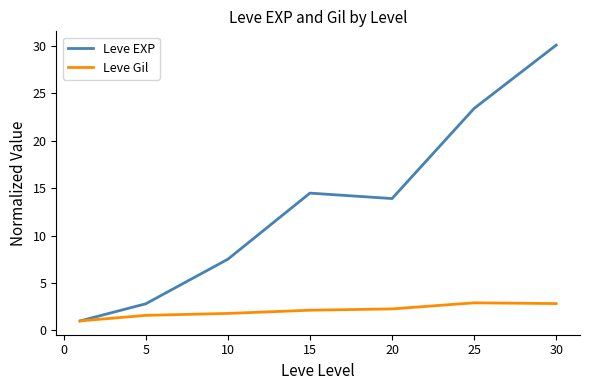

Which series has the largest total across all categories?

Leve EXP